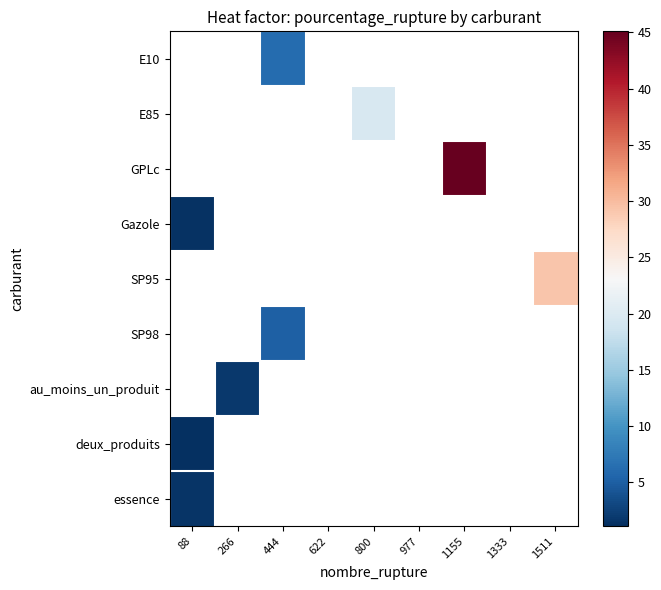

Which has a higher value, 1333 or 88?

88